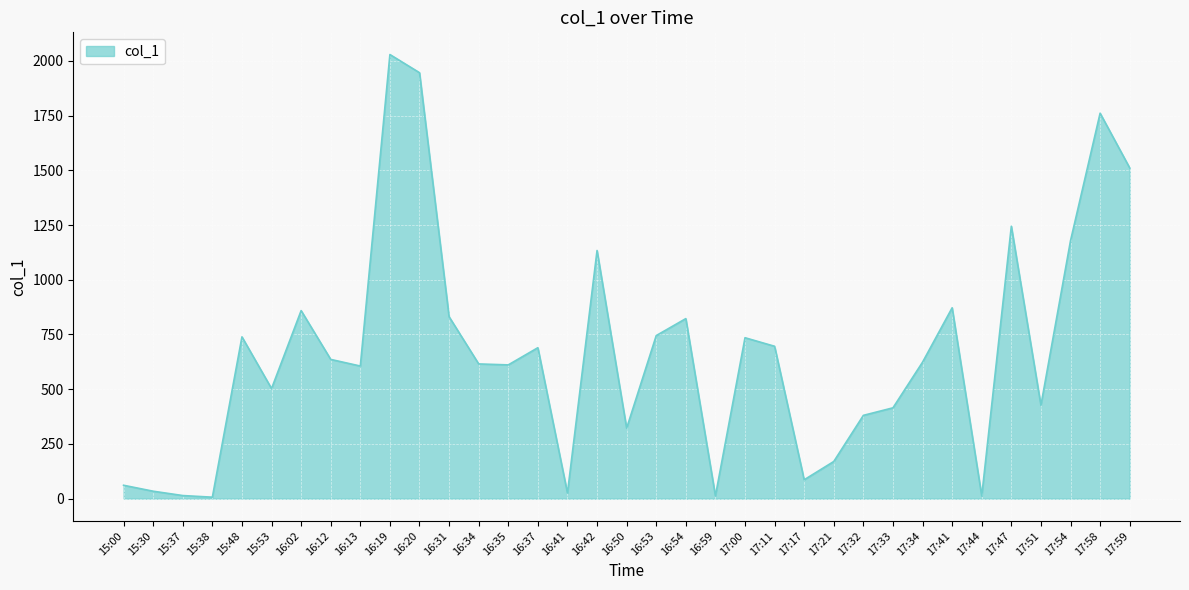

What is the sum of the values at 17:47 and 17:34?

1868.0